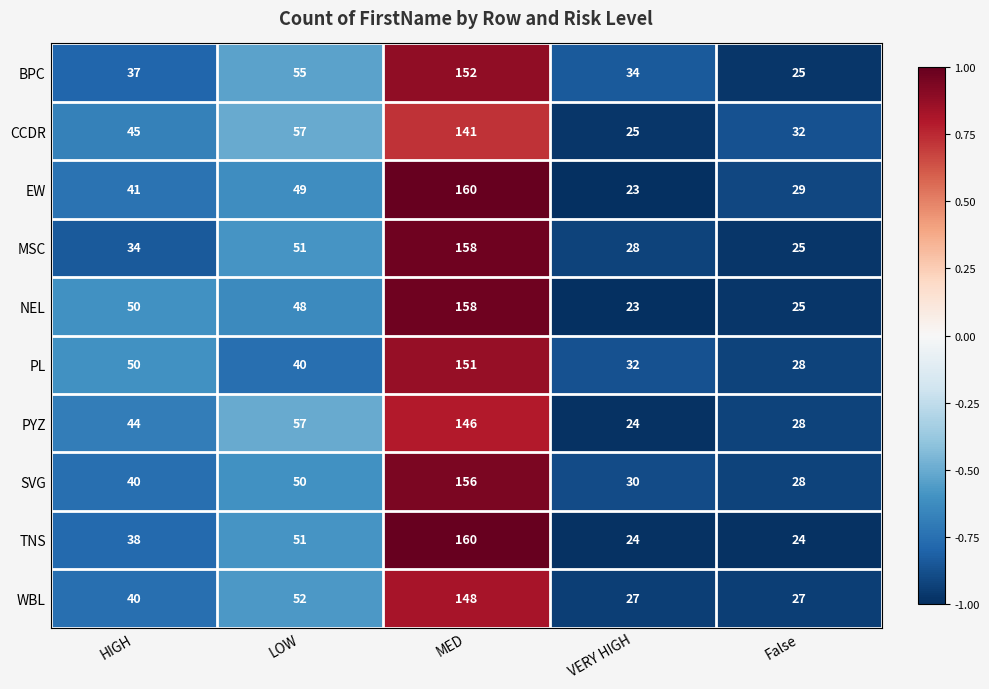

Which series has the largest range (max minus min)?

EW